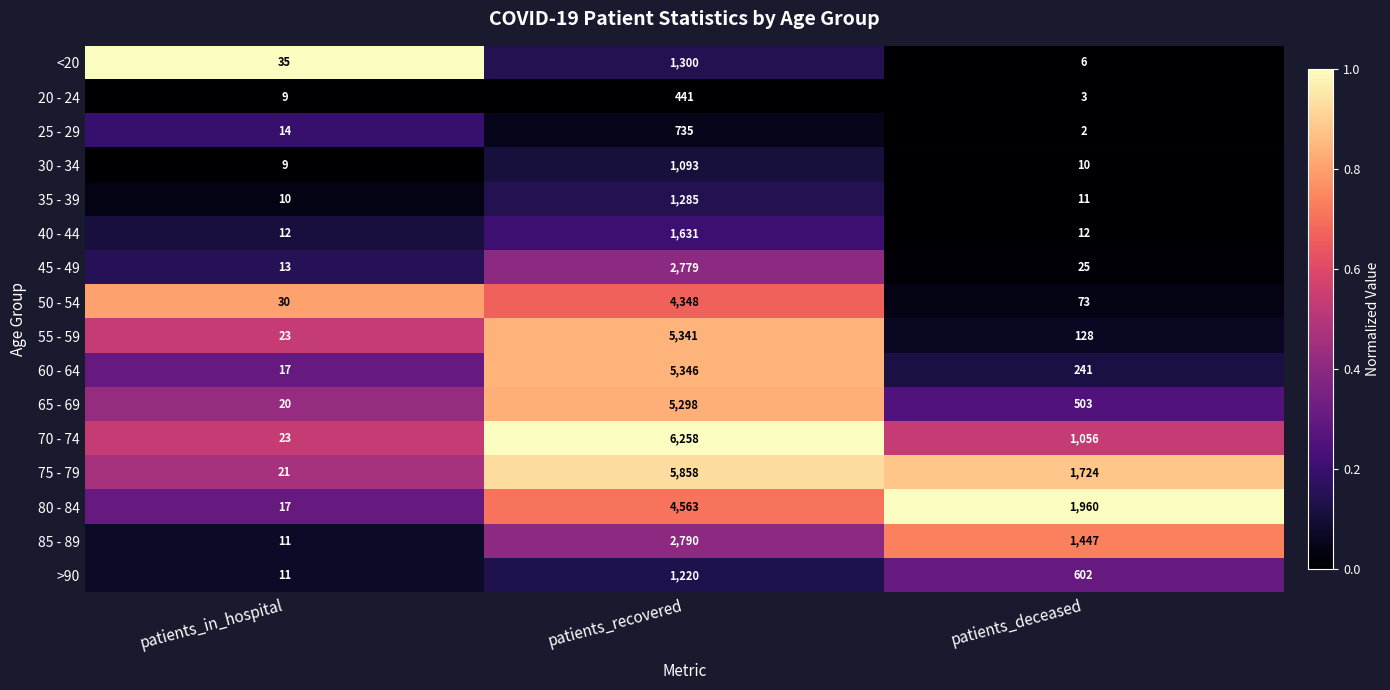

Which series has the largest total across all categories?

75 - 79